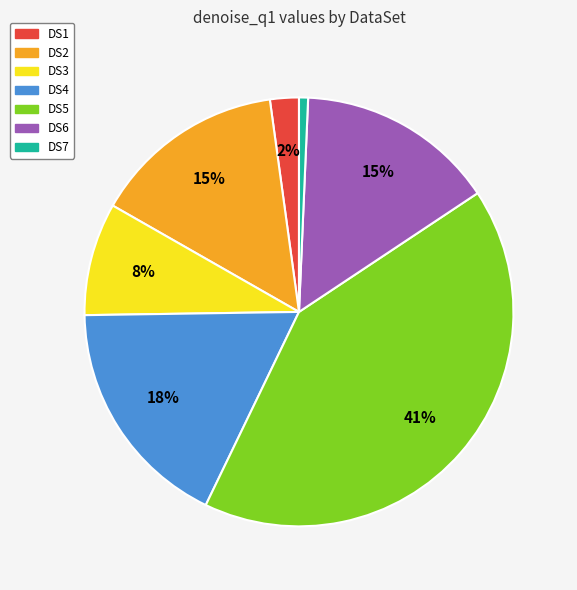

Which category has the smallest portion of the pie?

DS7